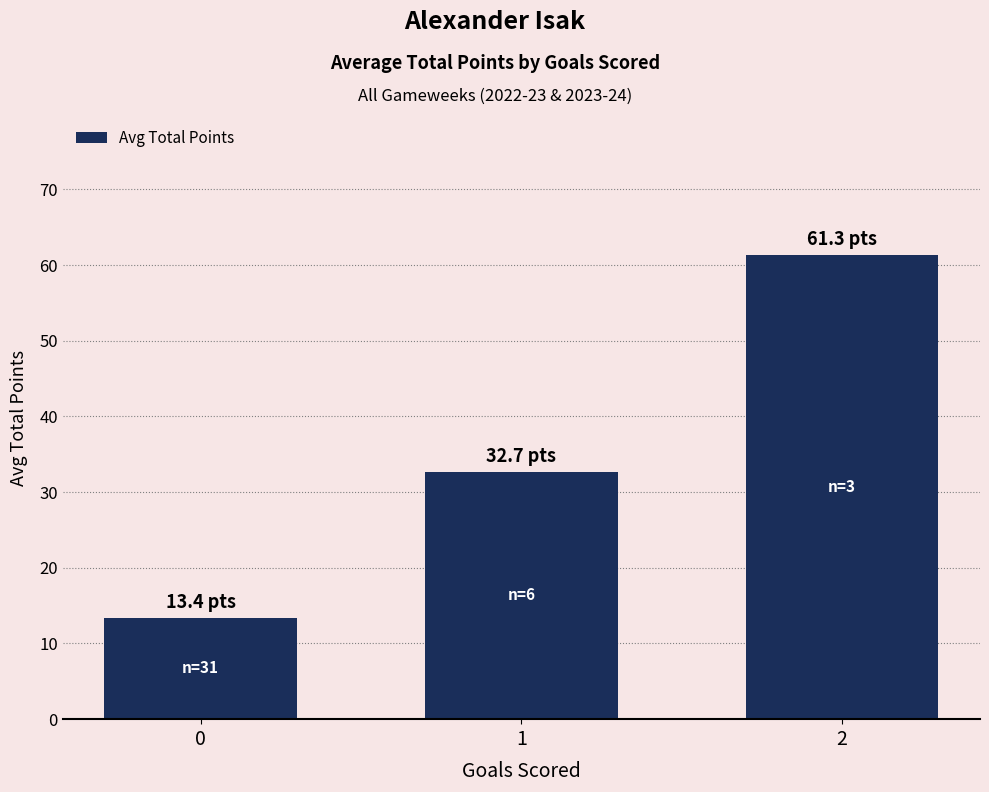

What is the sum of the values at 0 and 2?

74.7